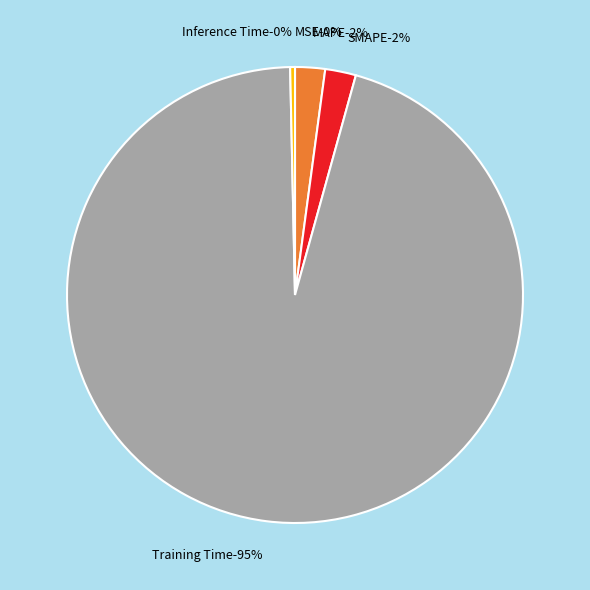

Combined, what portion of the pie is SMAPE and MSE?

2.2%